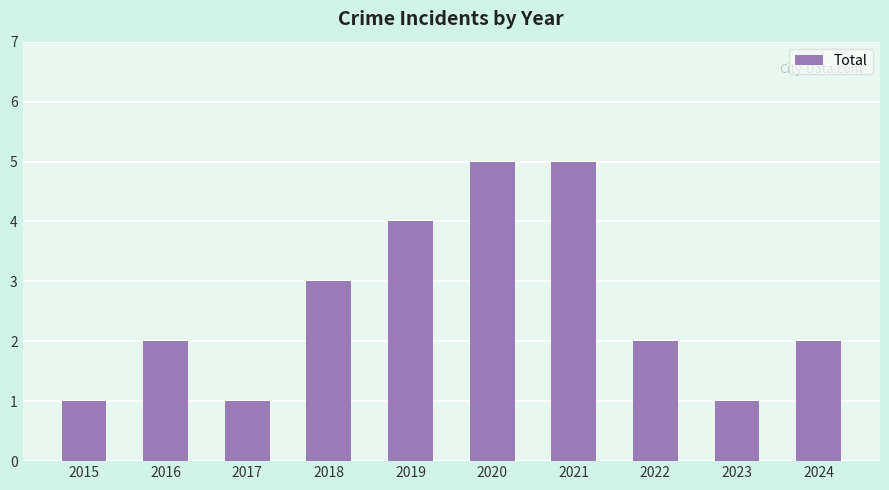

What is the value of the 8th bar from the left?

2